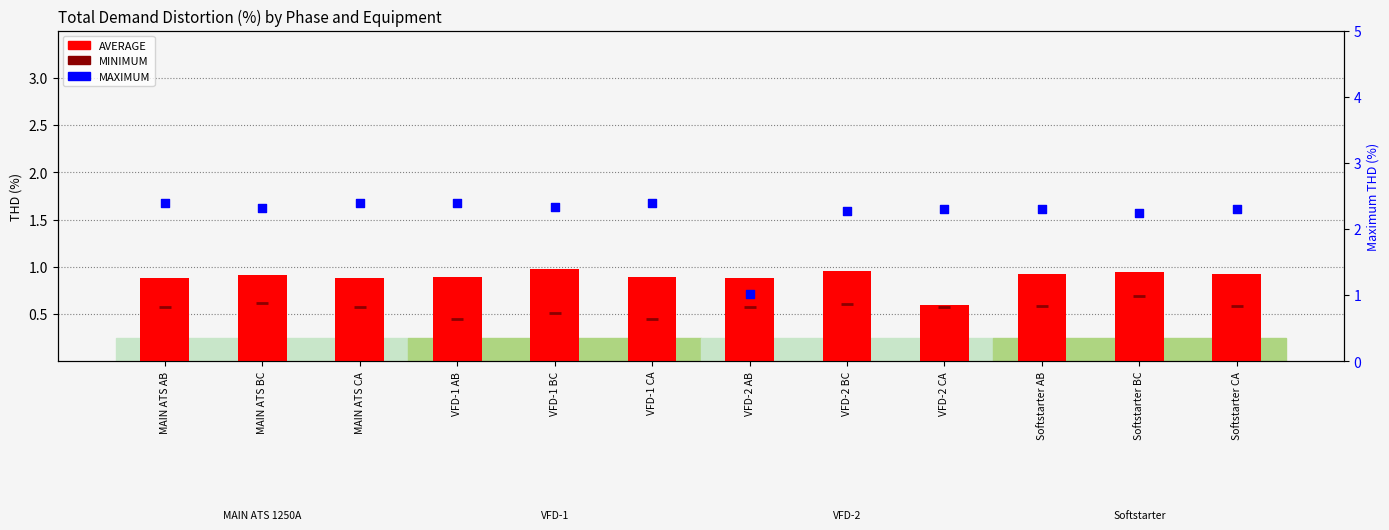

At how many categories does at least one series exceed 0?

12